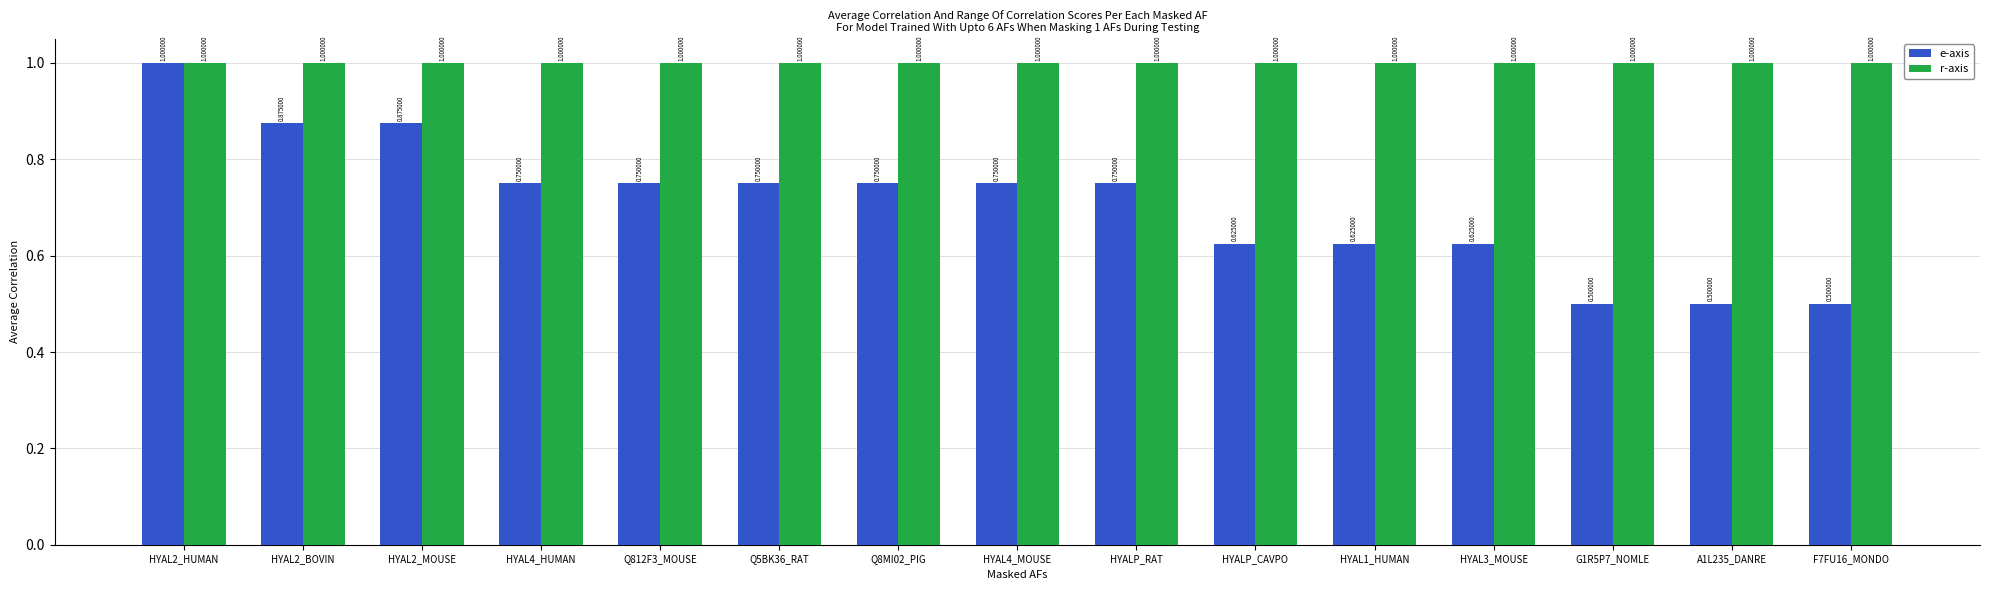

What is the total value across all series at A1L235_DANRE?

1.5